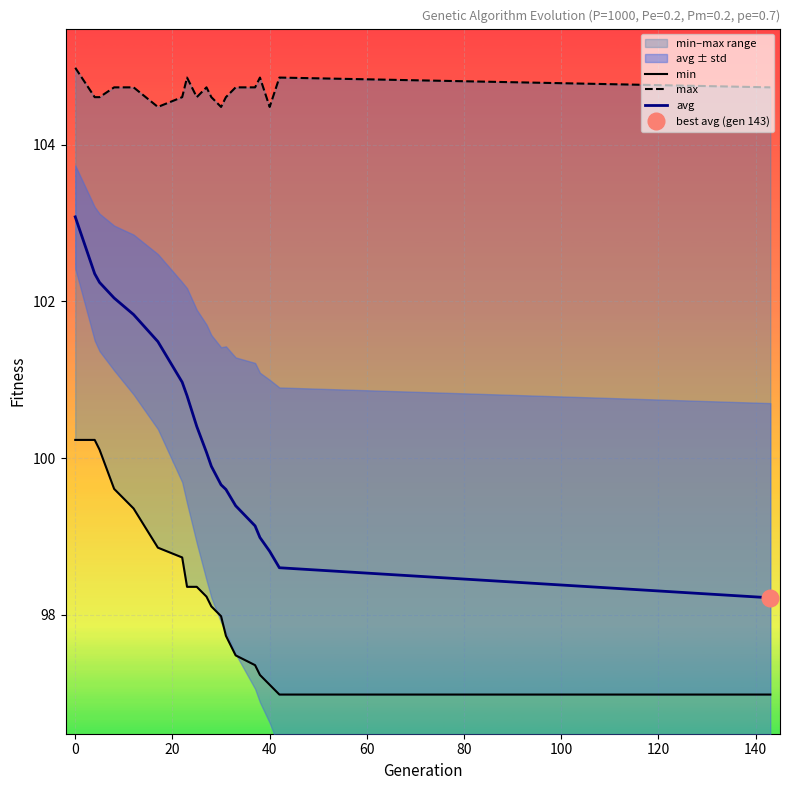

What is the lowest value of the avg series?

98.2